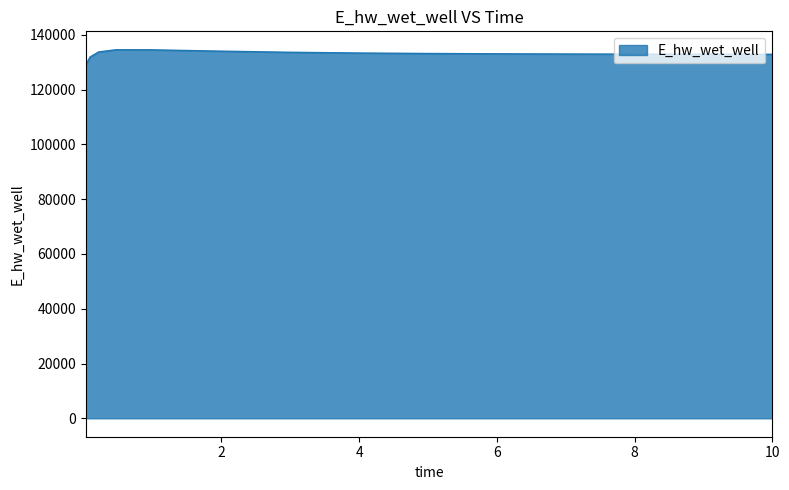

What is the difference between the maximum and minimum values?

5492.2